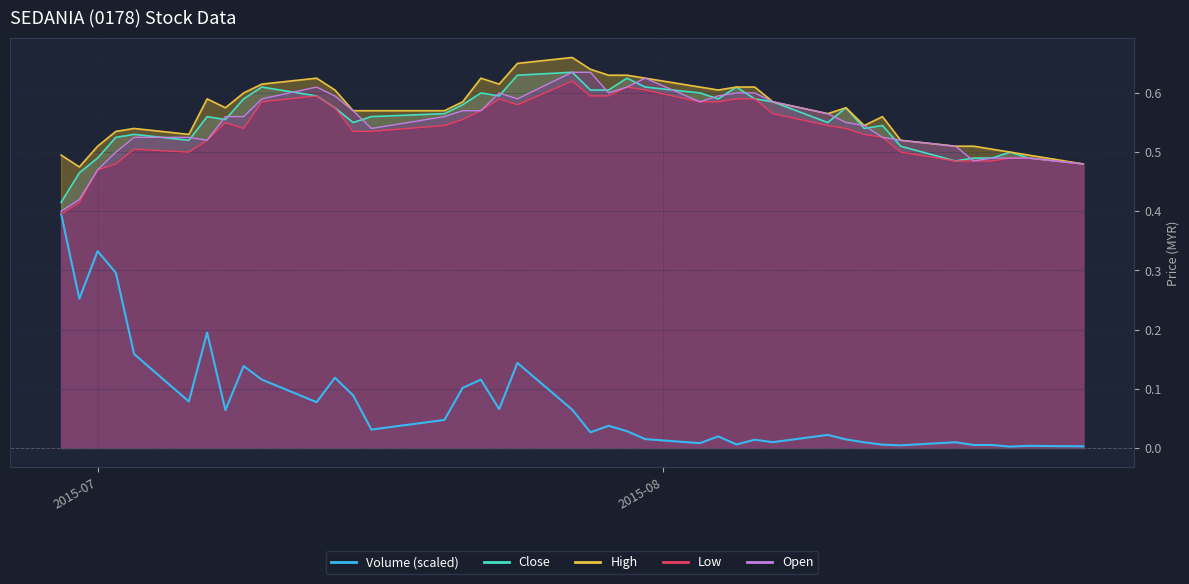

What are all the series names shown in the legend?

Volume, Close, High, Low, Open